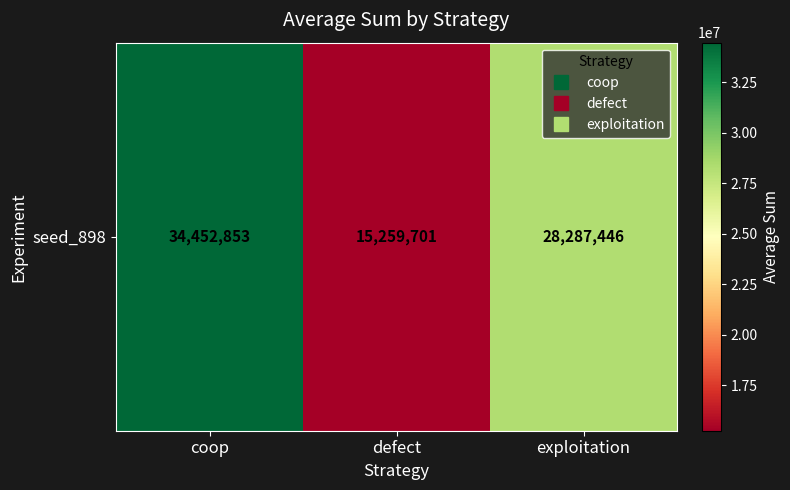

The value at exploitation is 6427566. True or false?

False